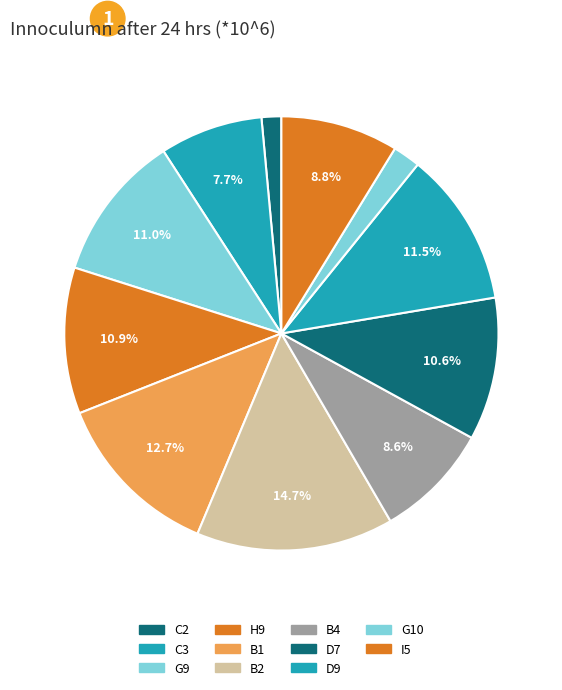

To the nearest percent, what is the difference between the largest and smallest slice percentages?

13%